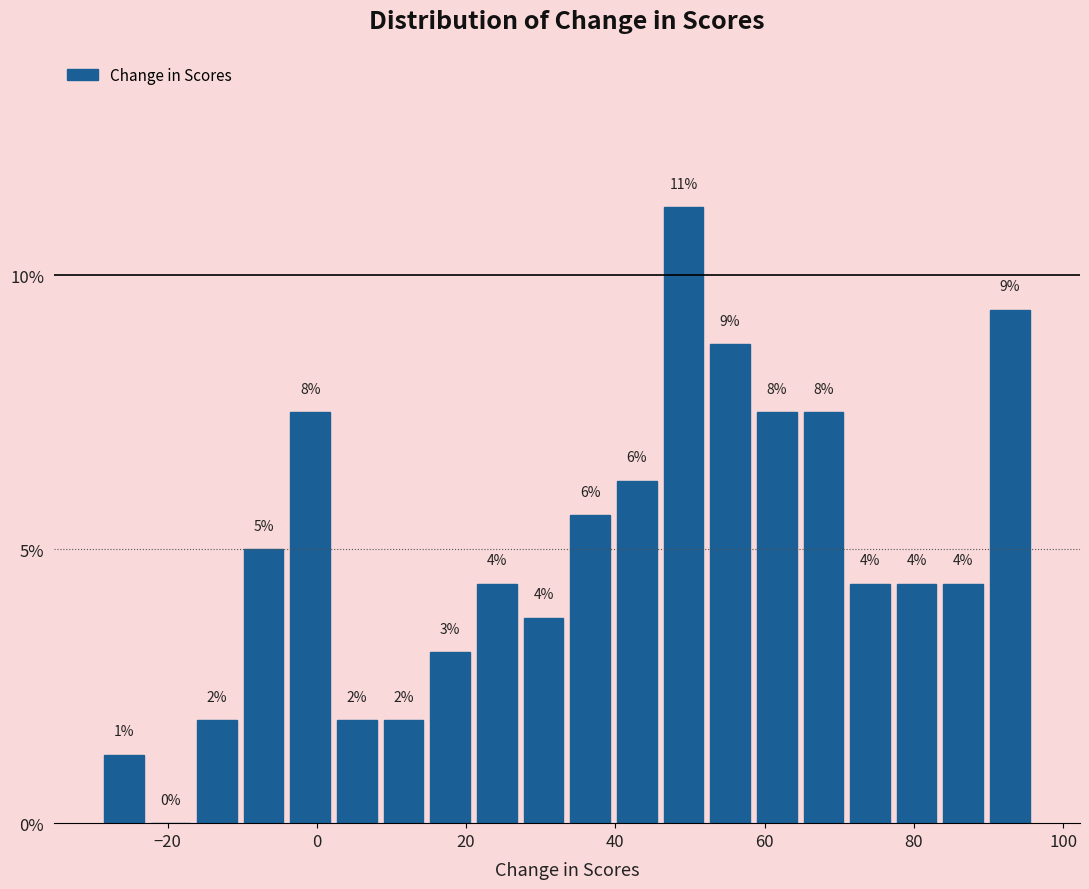

Read against the x-axis, roughly where is the centre of the tallest bar?

50